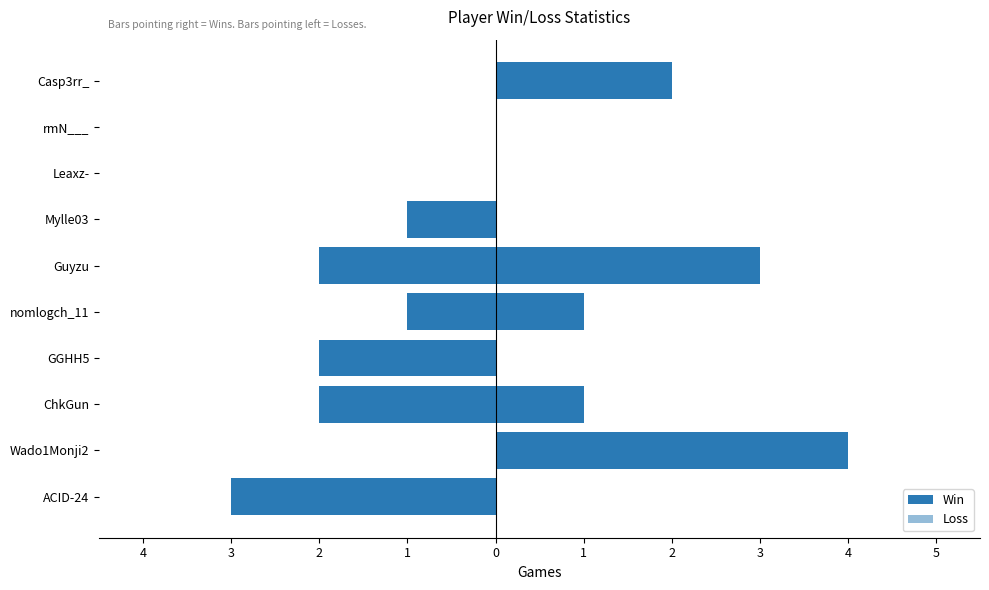

What are all the series names shown in the legend?

Loss, Win